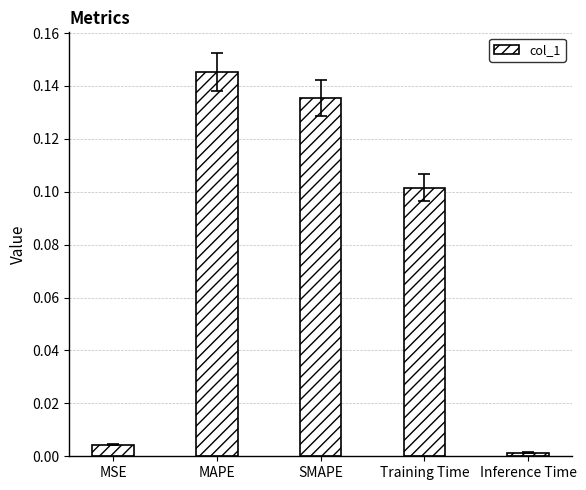

What is the sum of all values?

0.4